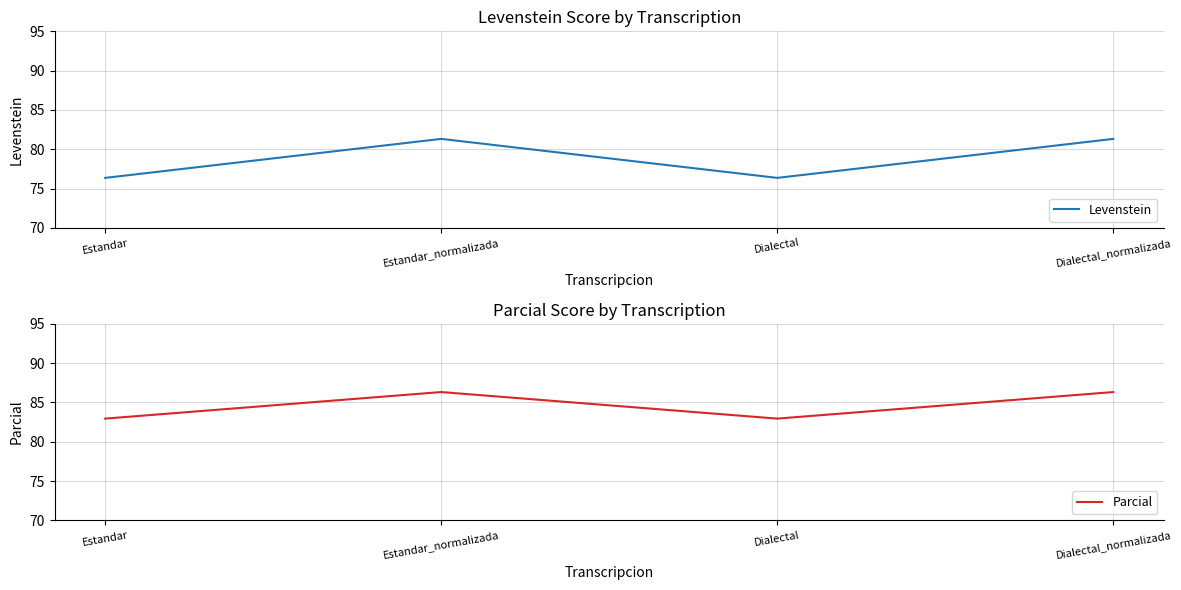

Is this an area chart (filled region under the line)?

No